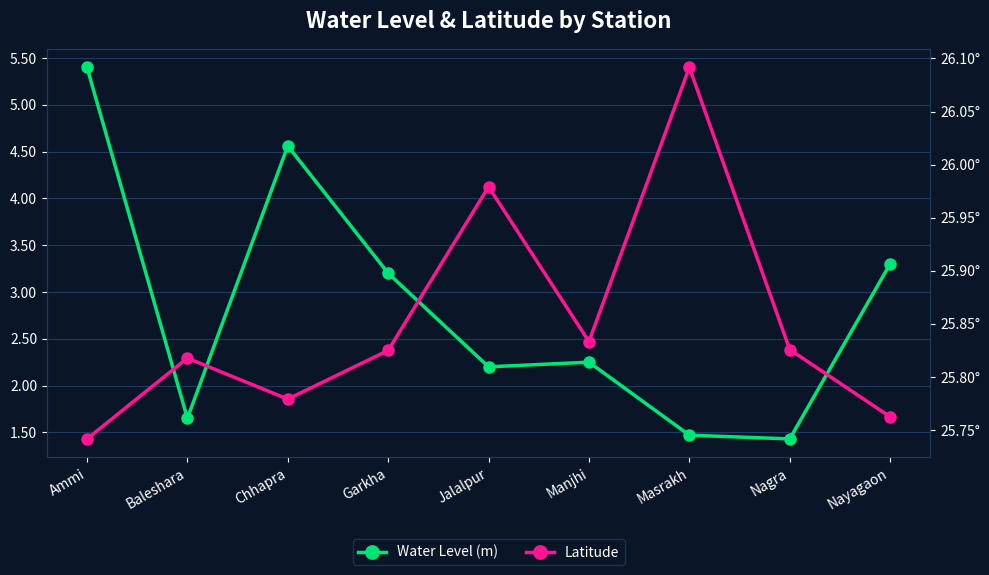

At which category is the sum across all series the highest?

Ammi